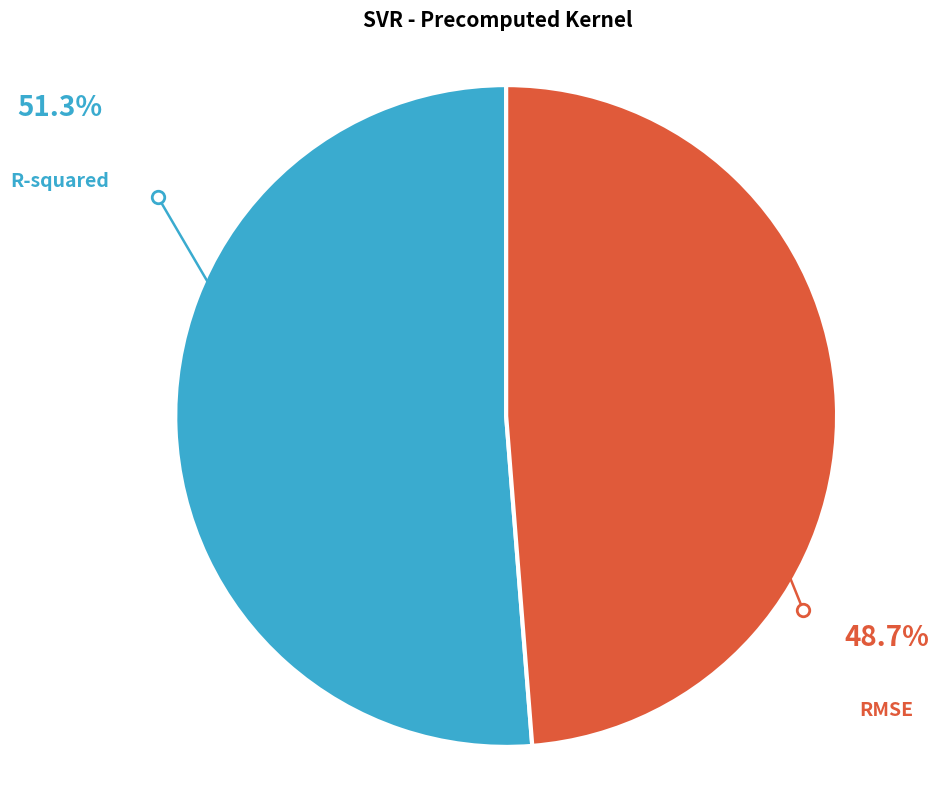

What percentage is NOT represented by RMSE?

51.3%